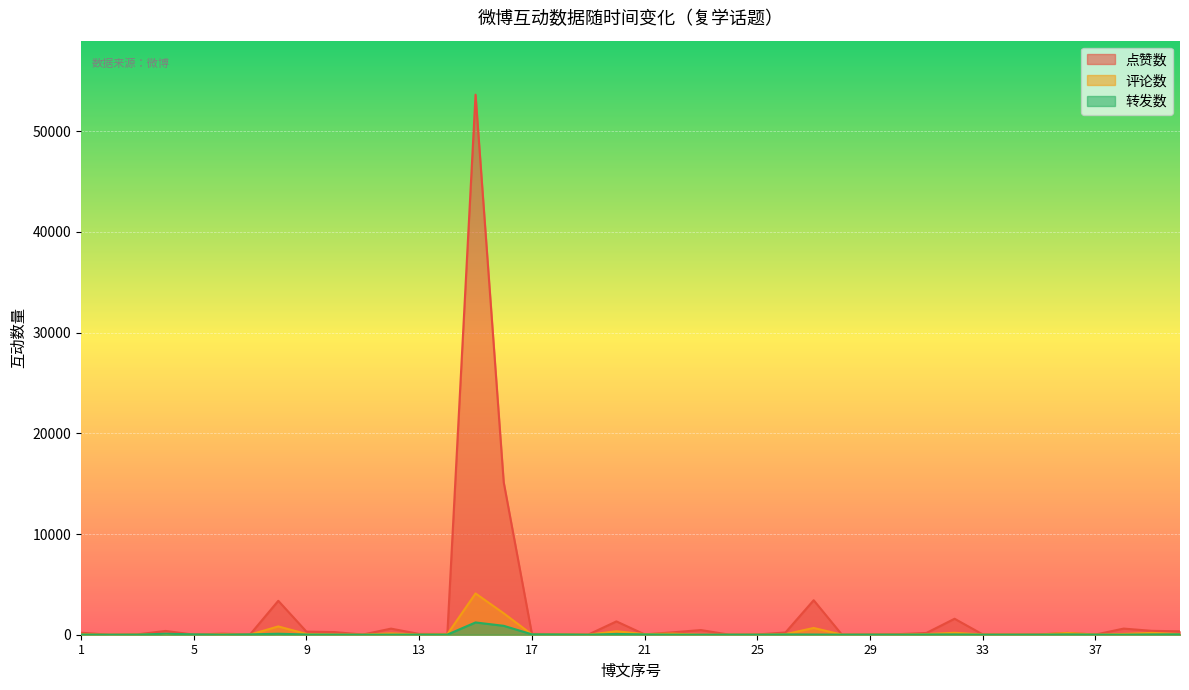

Is the value of 点赞数 at 33 greater than the value of 评论数 at 32?

No